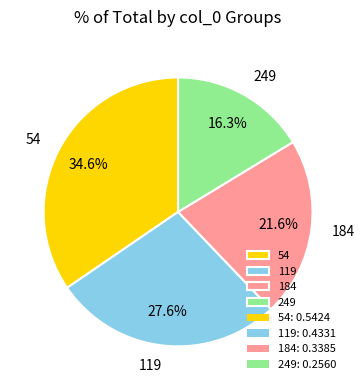

Count the number of slices in the pie.

4